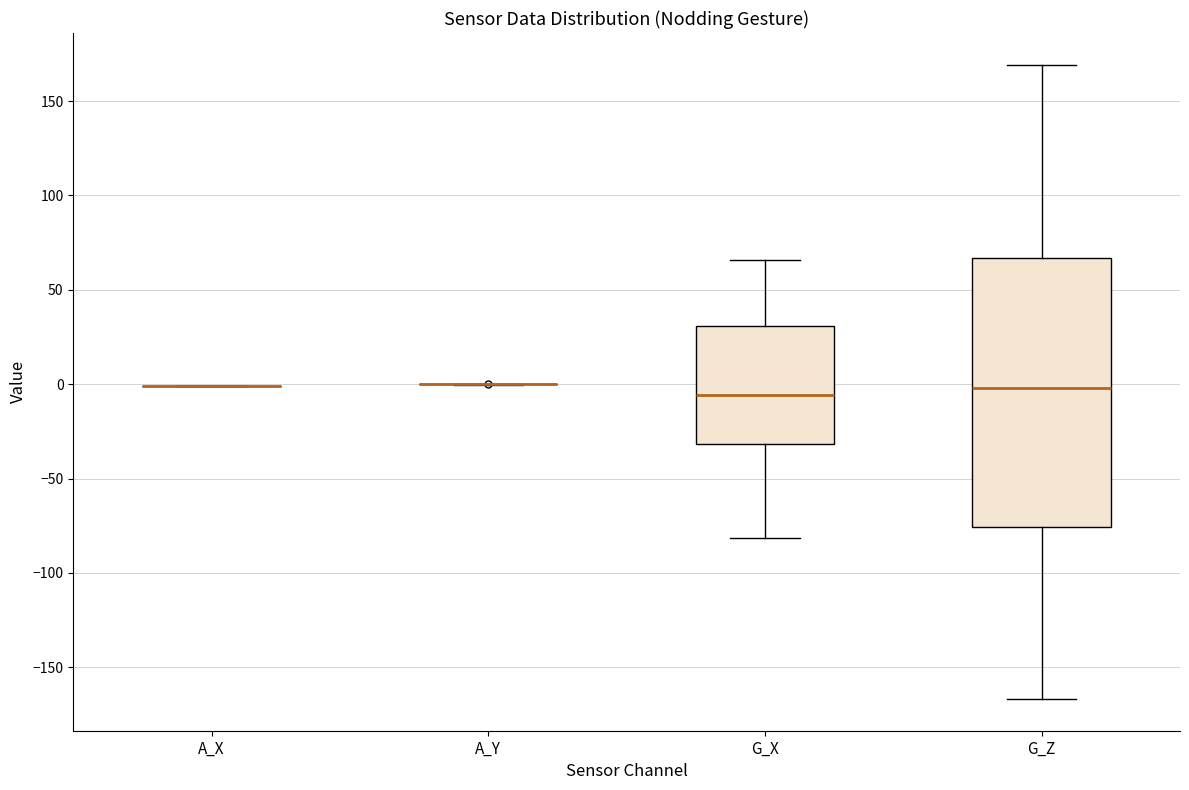

Where does the upper whisker of the box for G_Z end on the y-axis? The values are not printed on the chart, so give them approximately, as read against the axis.

170